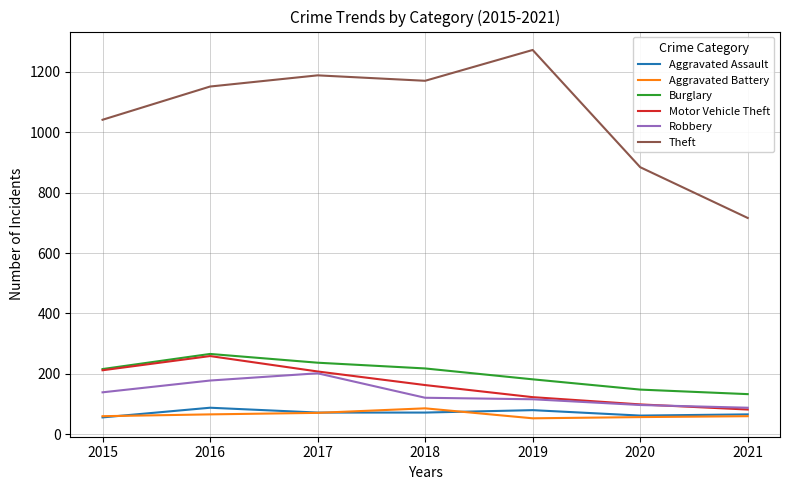

Where is the first local minimum for Theft?

2018